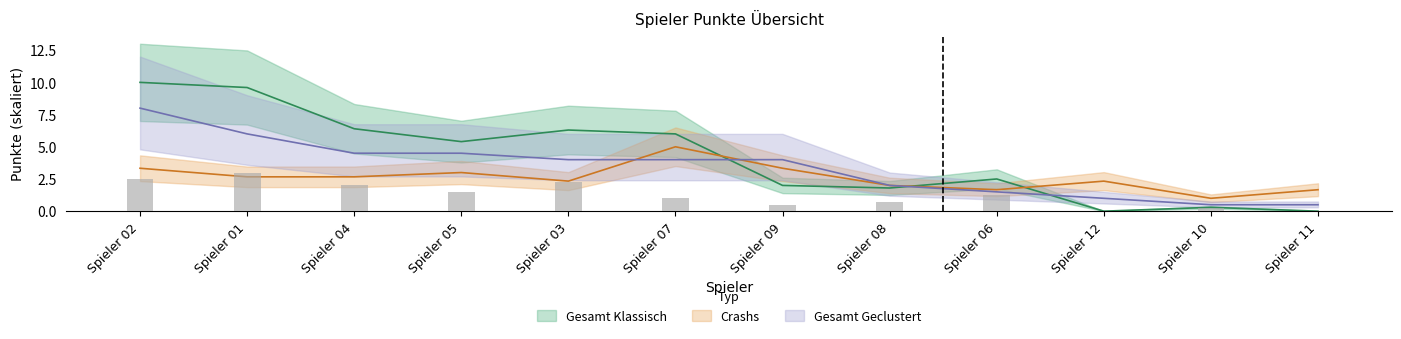

Reading left to right, list all the values displayed in this chart.

Klassisch (Z): 2.5	3.0	2.0	1.5	2.2	1.0	0.5	0.8	1.2	0.0	0.2	0.0
Gesamt Klassisch: 10.0	9.6	6.4	5.4	6.3	6.0	2.0	1.8	2.5	0.0	0.3	0.0
Crashs: 3.3	2.7	2.7	3.0	2.3	5.0	3.3	2.0	1.7	2.3	1.0	1.7
Gesamt Geclustert: 8.0	6.0	4.5	4.5	4.0	4.0	4.0	2.0	1.5	1.0	0.5	0.5